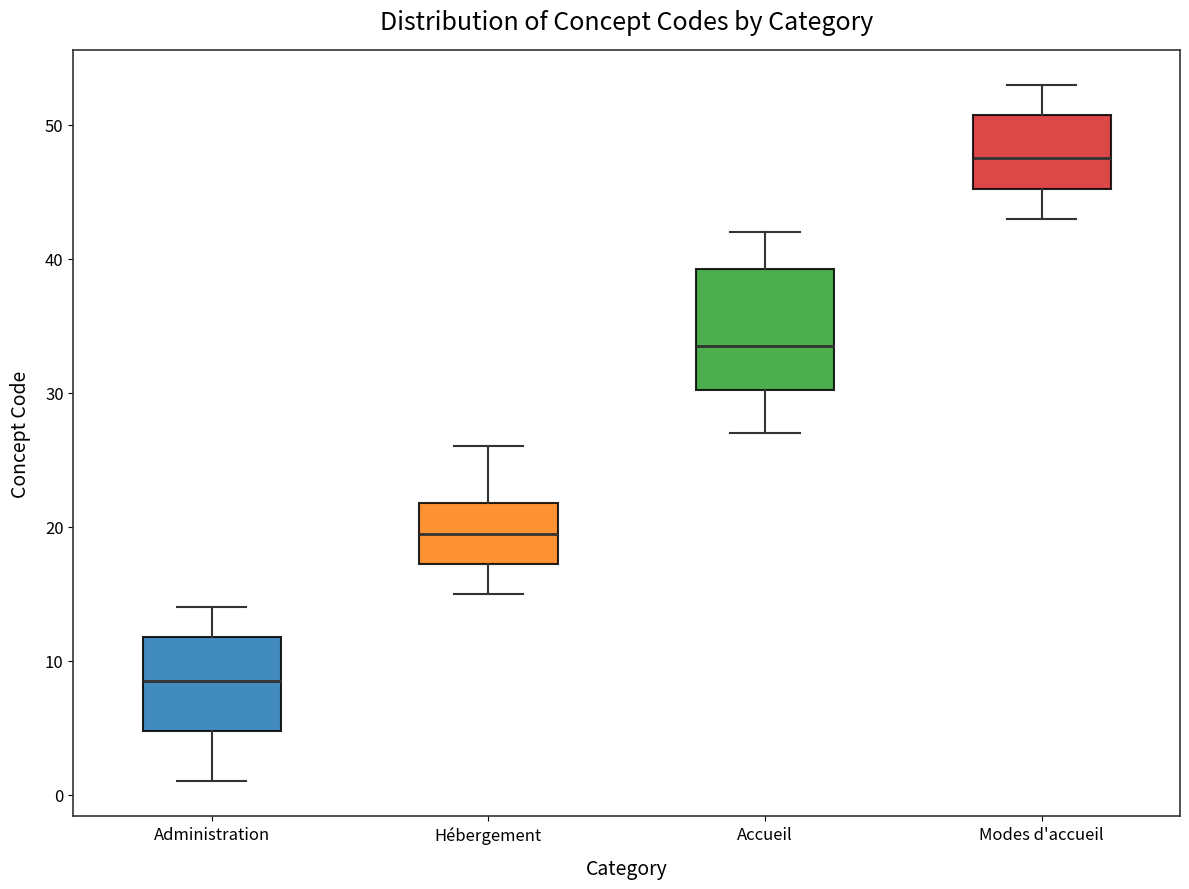

Which box is the tallest, from its lower edge to its upper edge?

Accueil